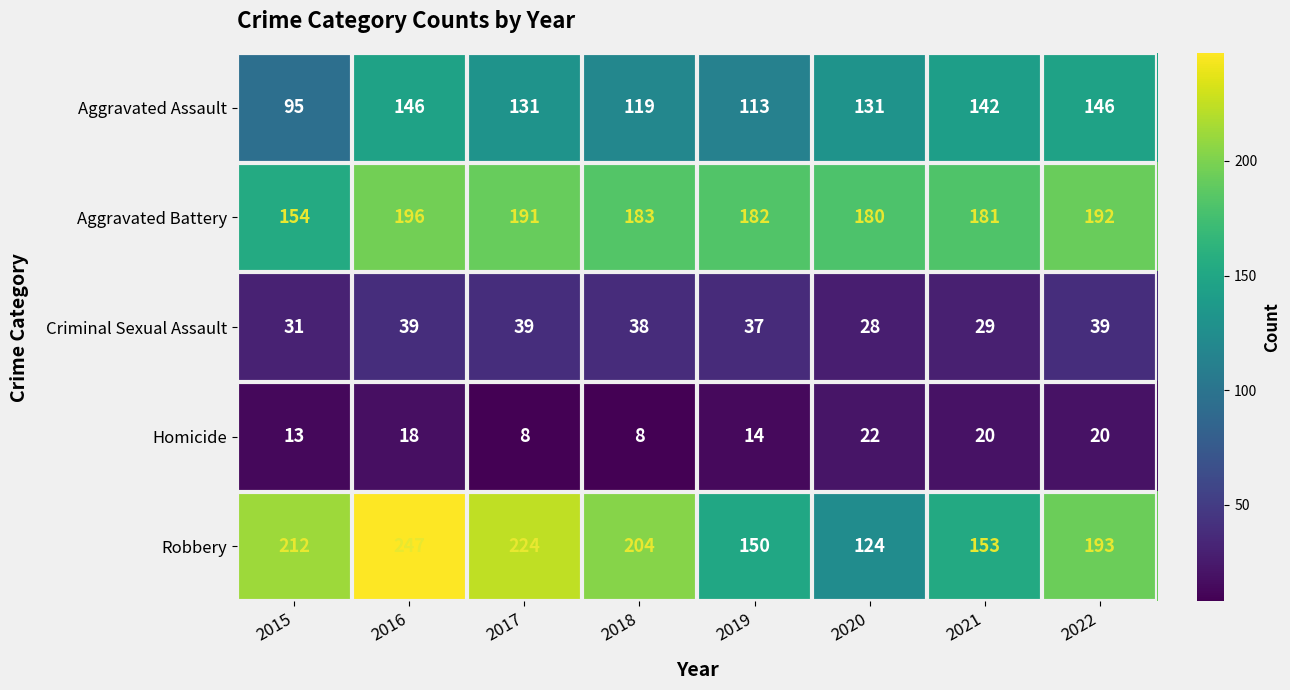

At which category is the sum across all series the highest?

2016